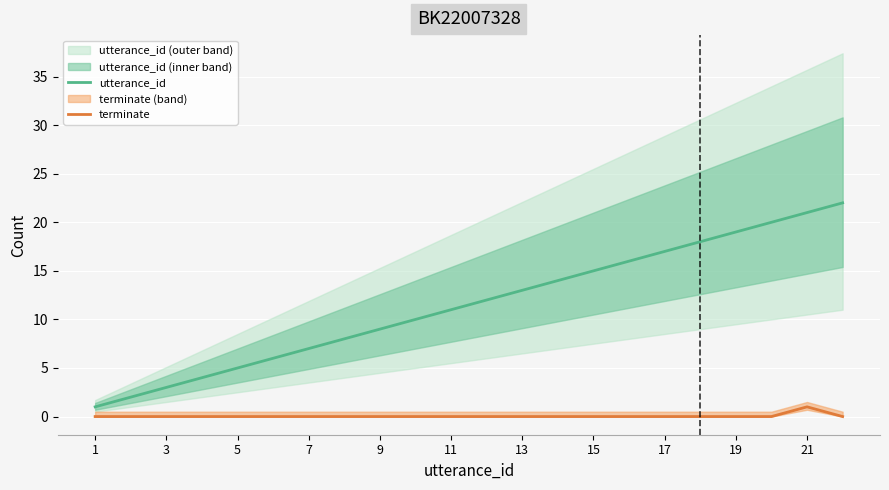

True or false: terminate has a value of 0 at 1.

True